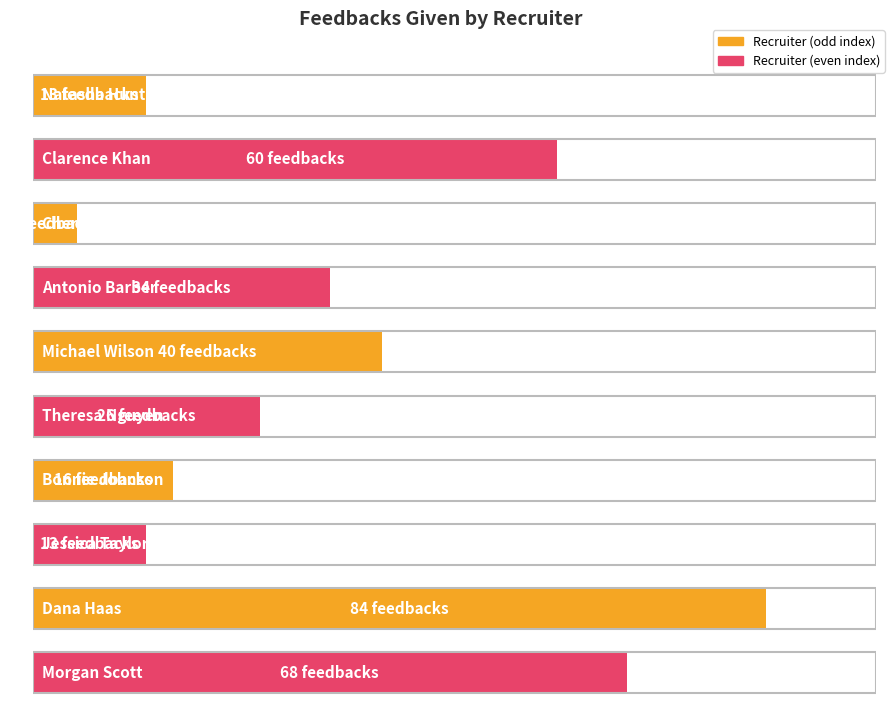

Between Jessica Taylor and Cheryl Proctor, which is larger?

Jessica Taylor